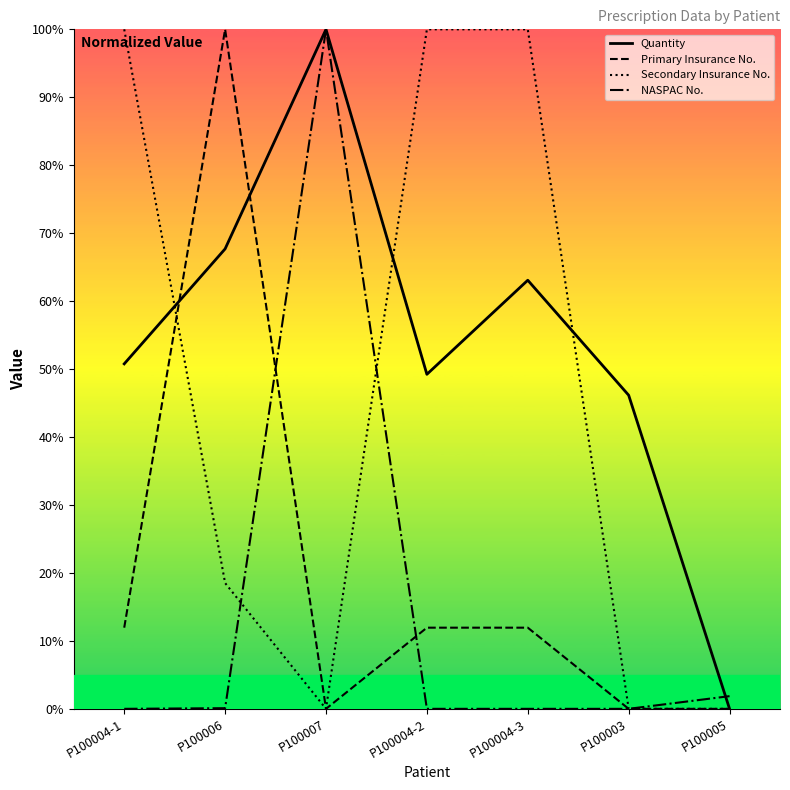

The value of Quantity at P100004-1 is 50.8. True or false?

True